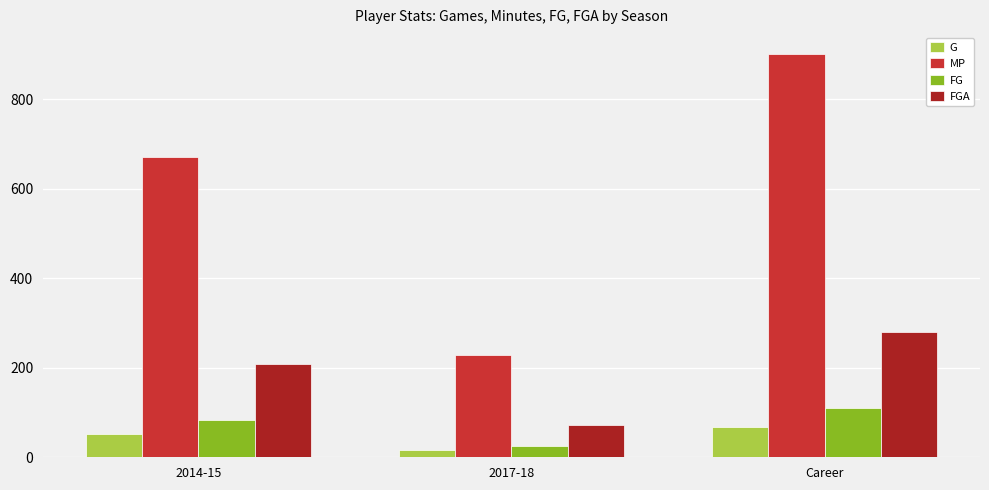

Which series changed the most between 2014-15 and Career?

MP